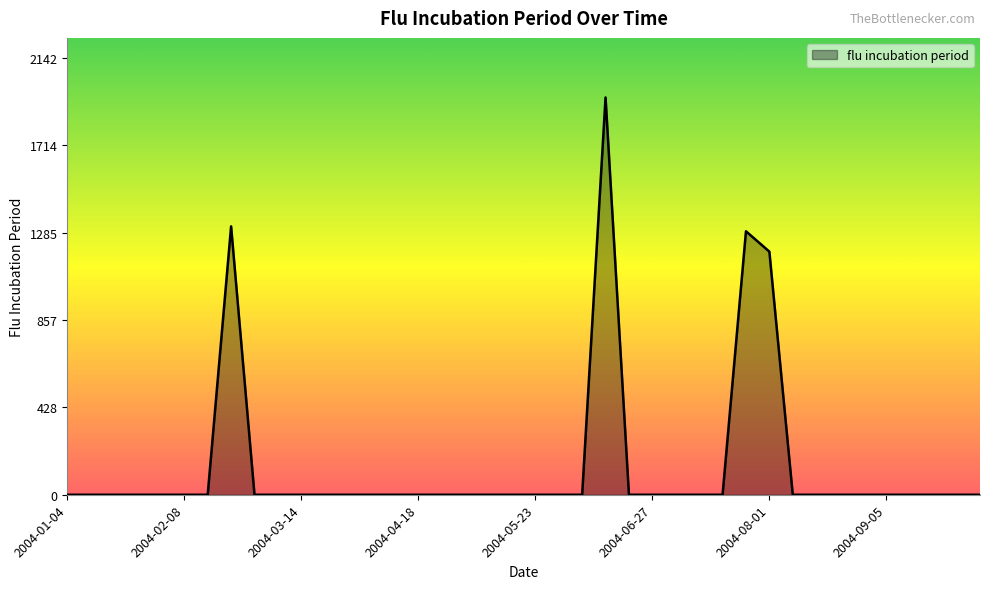

What is the sum of all values?

5745.9